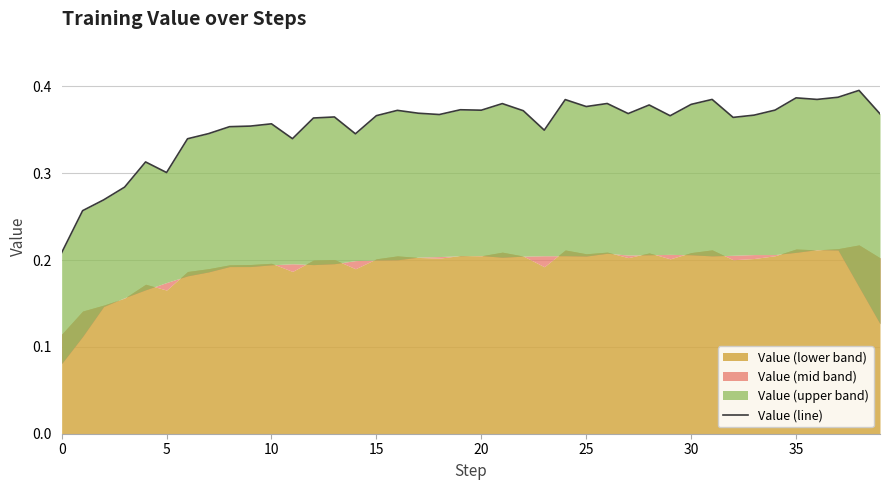

What is the sum of the values at 26 and 36?

0.8